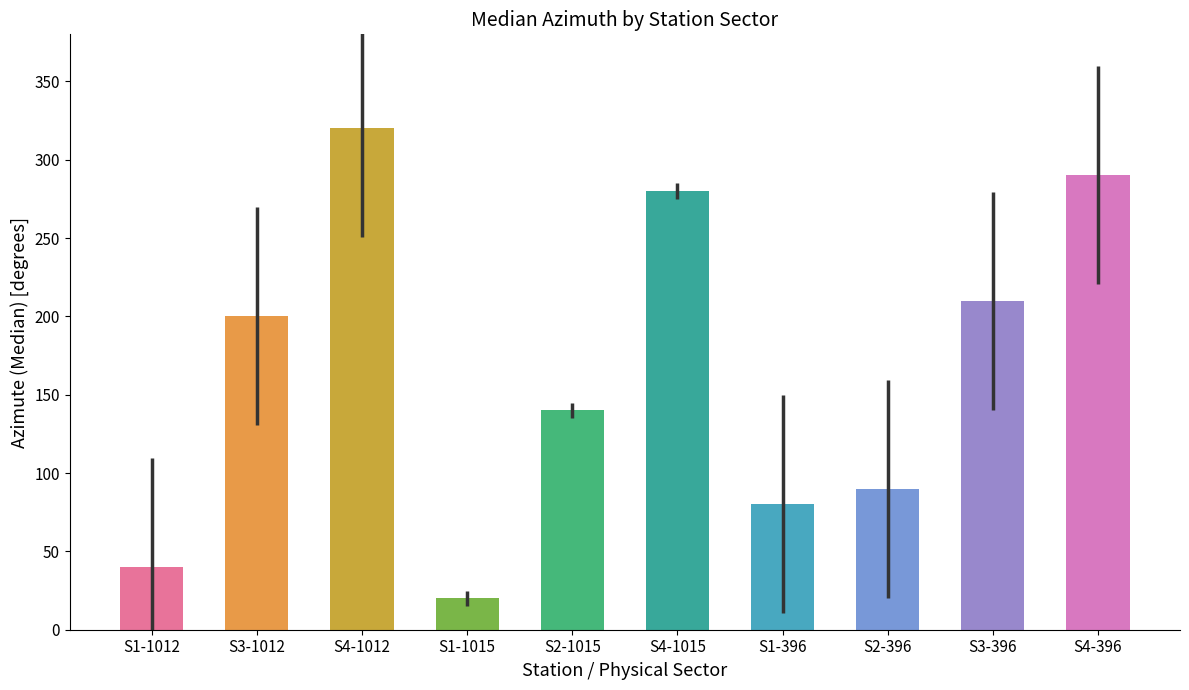

What is the minimum value shown in the chart?

20